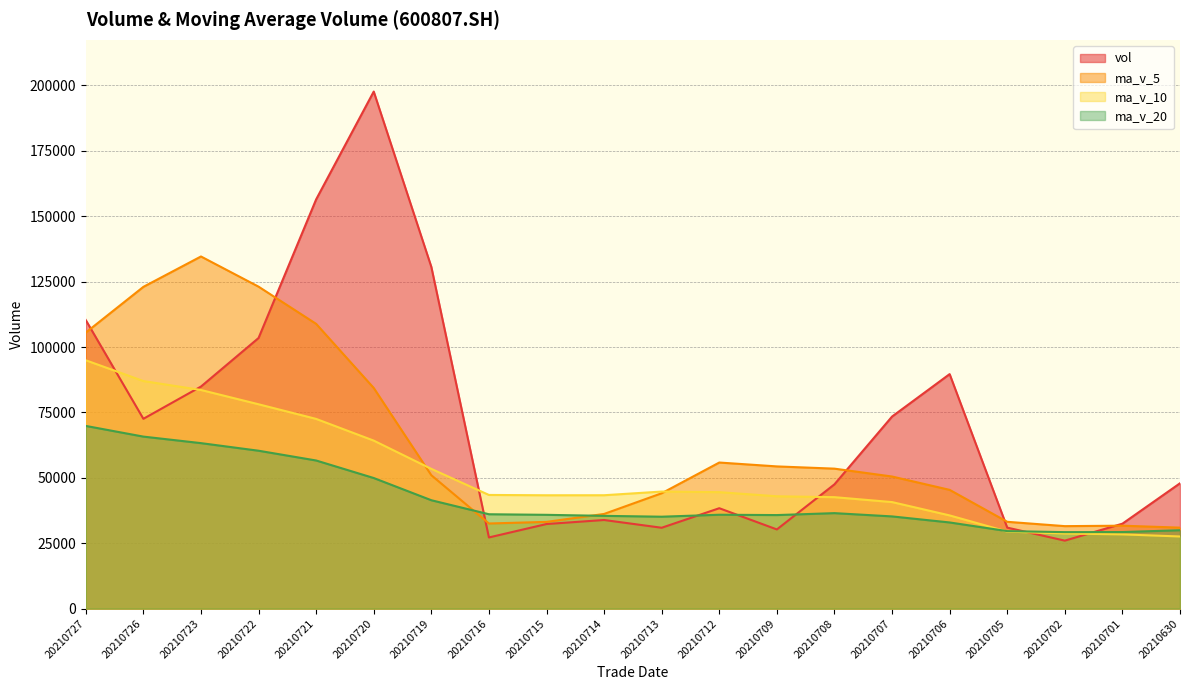

At how many categories does at least one series exceed 142785?

2